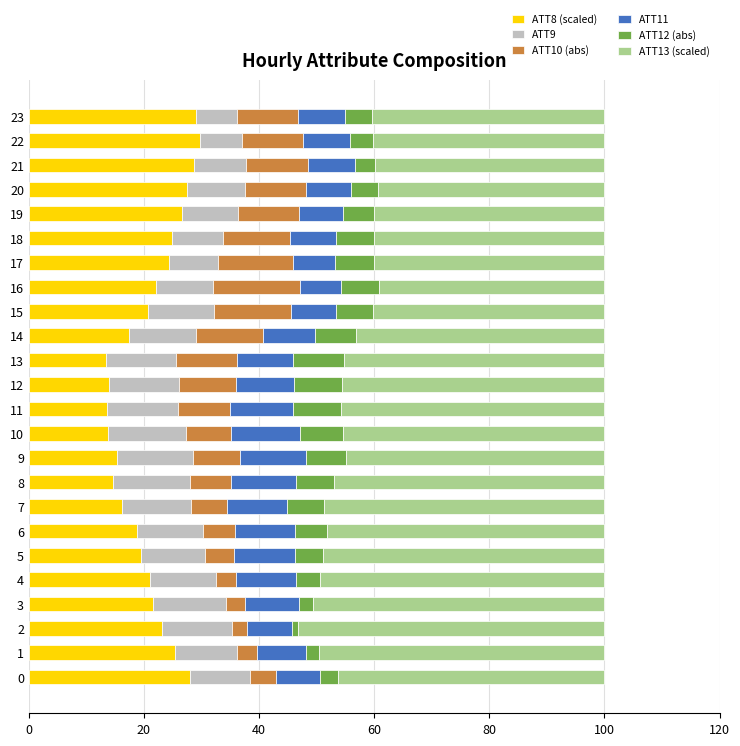

Is it true that ATT8 (scaled) equals 9.1 at 13?

False